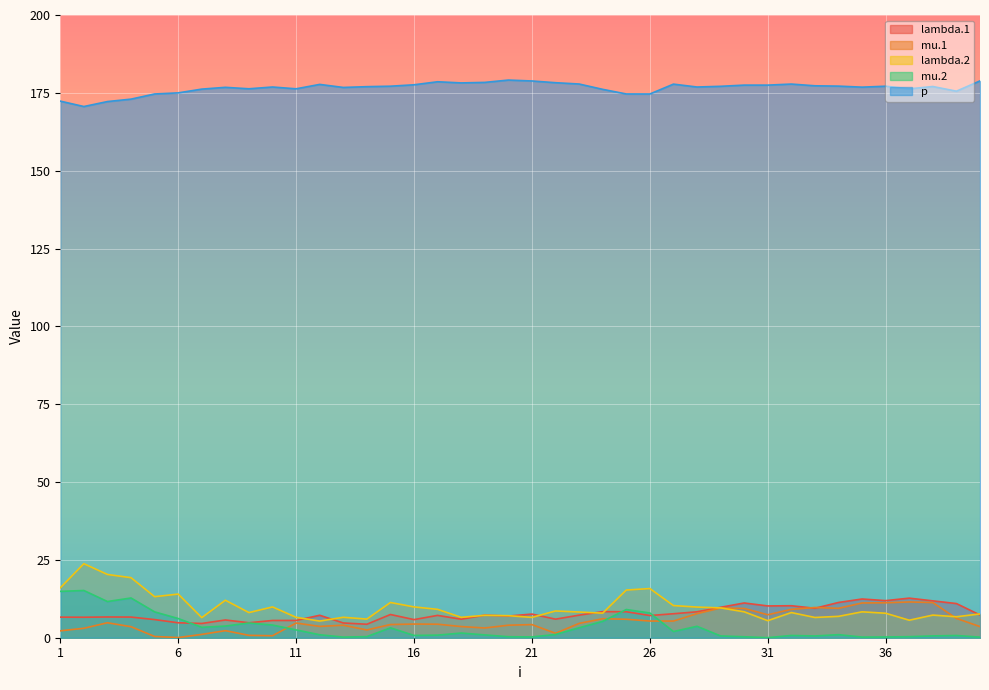

Between which two adjacent categories do mu.1 and mu.2 first intersect?

10 and 11